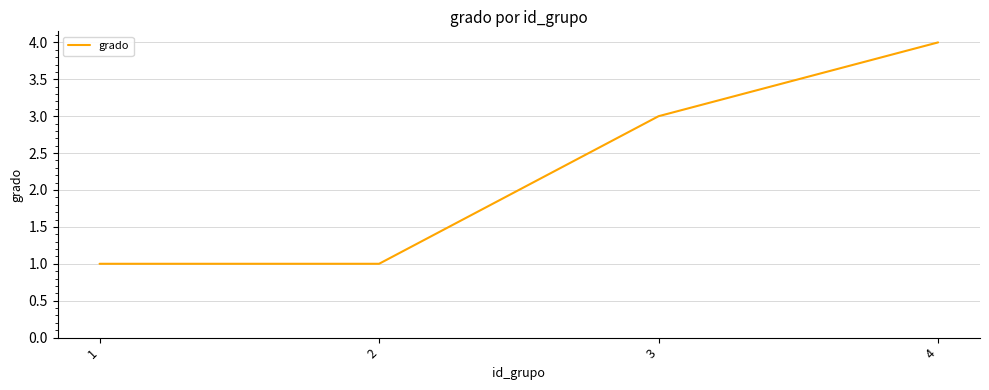

What is the difference between the second highest and minimum values?

2